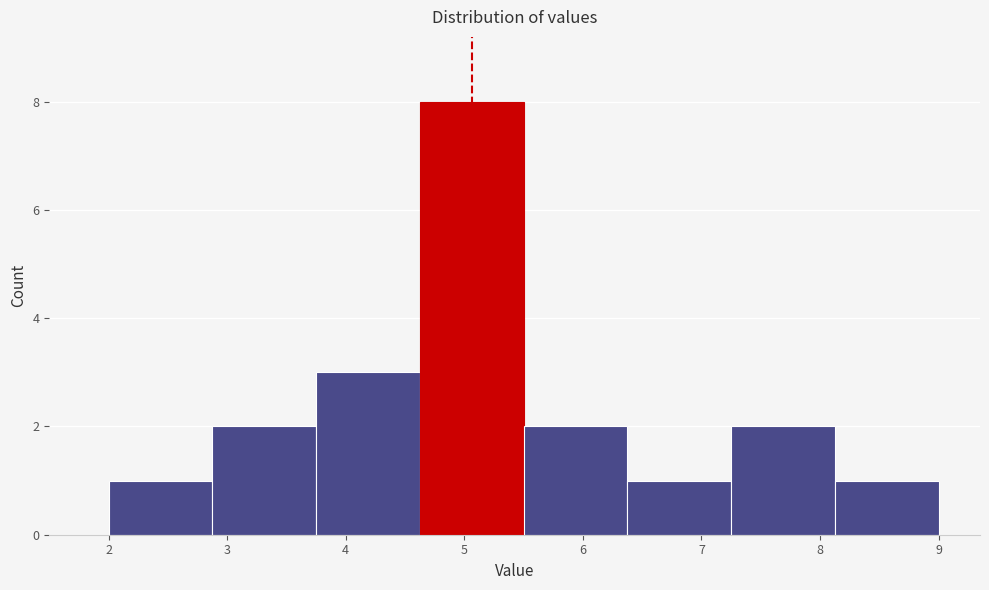

Reading left to right, list every bar in this chart as the range it spans on the x-axis followed by its height. Neither the bar edges nor the heights are printed on the chart, so give them approximately, as read against the axes.

2.0 to 2.9: 1
2.9 to 3.8: 2
3.8 to 4.6: 3
4.6 to 5.5: 8
5.5 to 6.4: 2
6.4 to 7.3: 1
7.3 to 8.1: 2
8.1 to 9.0: 1